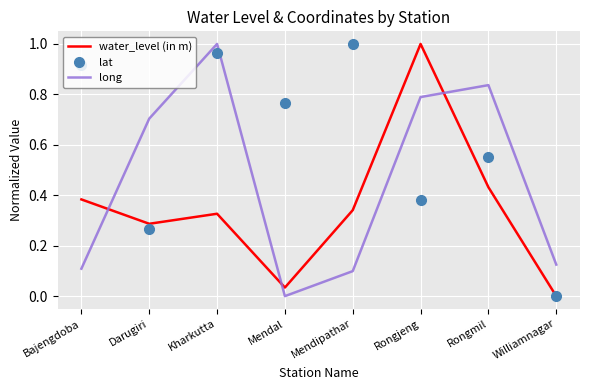

True or false: lat and water_level (in m) intersect in this chart.

True